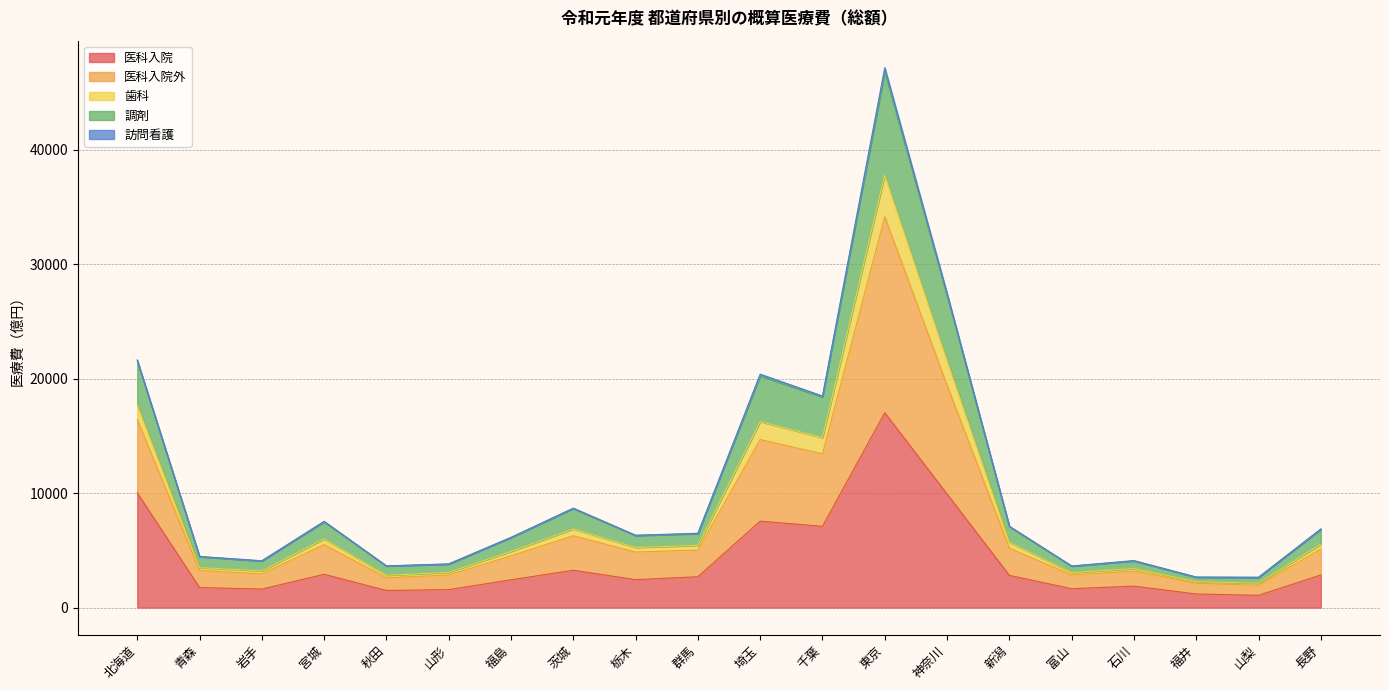

At which category does 医科入院外 reach its first local valley?

岩手